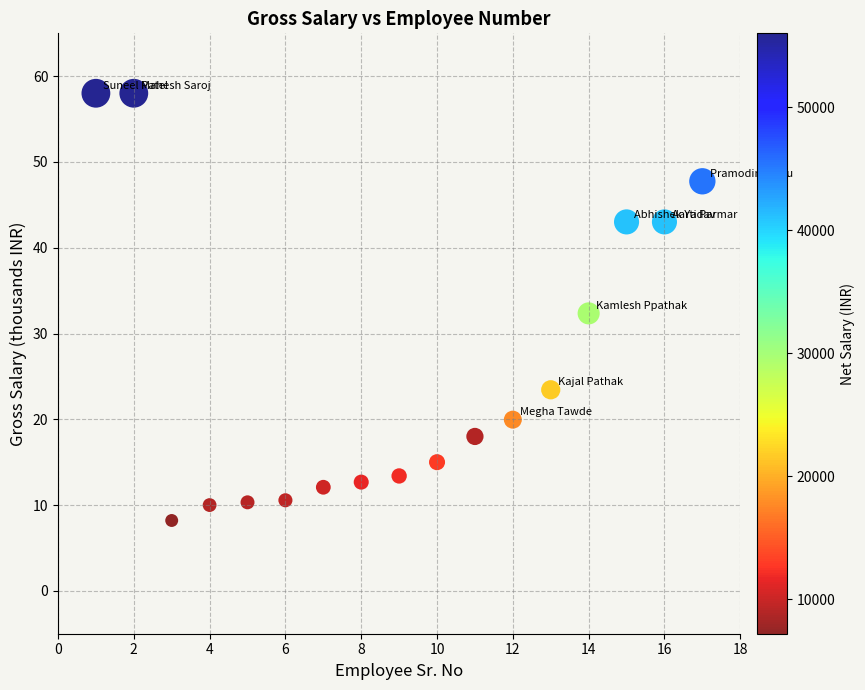

What is the range of Y values (max minus min)?

49.8